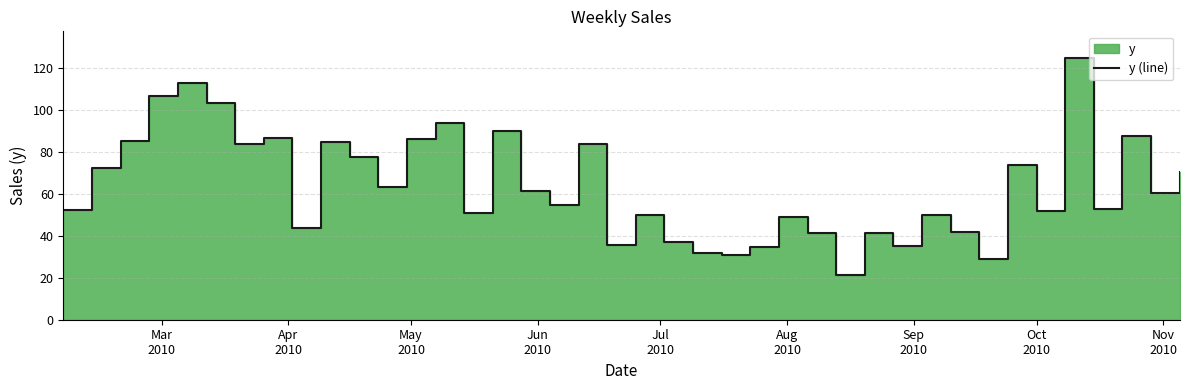

What is the value of the 21st point from the left?

50.0